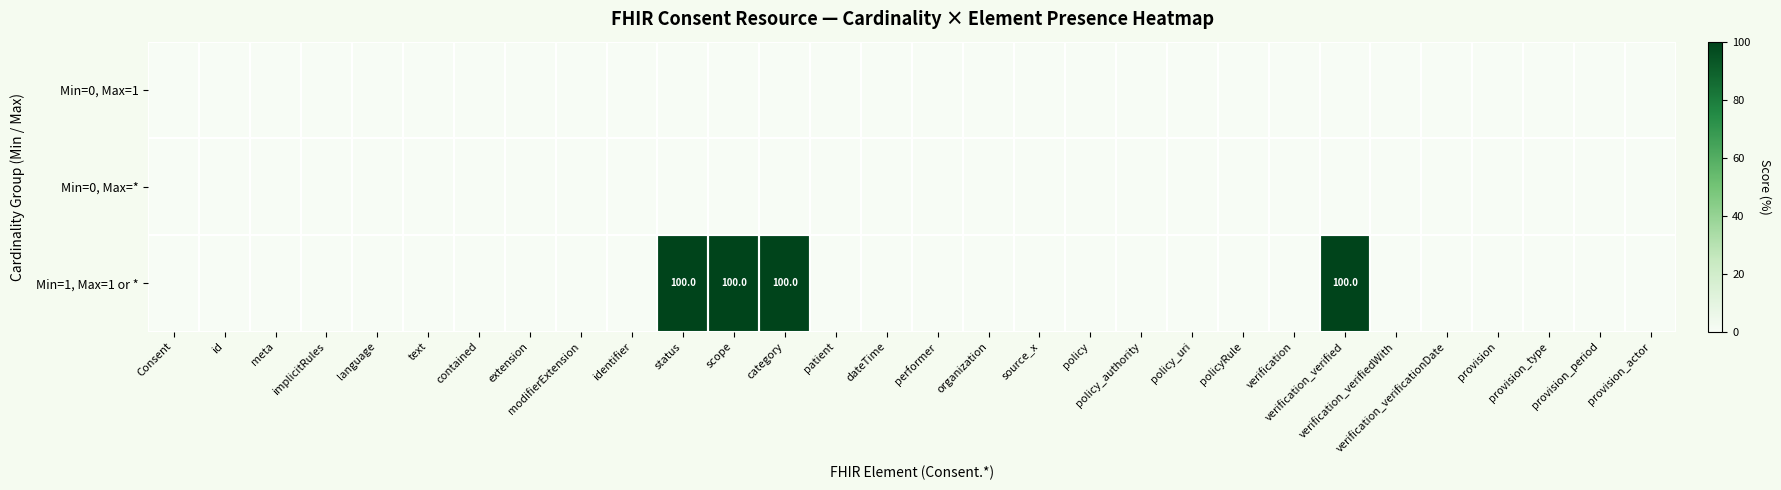

Is the value of Min=0, Max=1 at Consent greater than the value of Min=1, Max=1 or * at category?

No